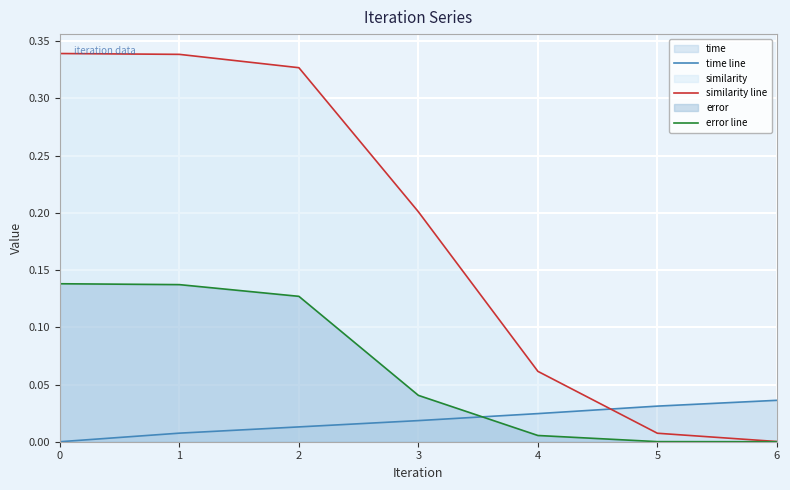

What is the difference between the highest and lowest values at 3?

0.2